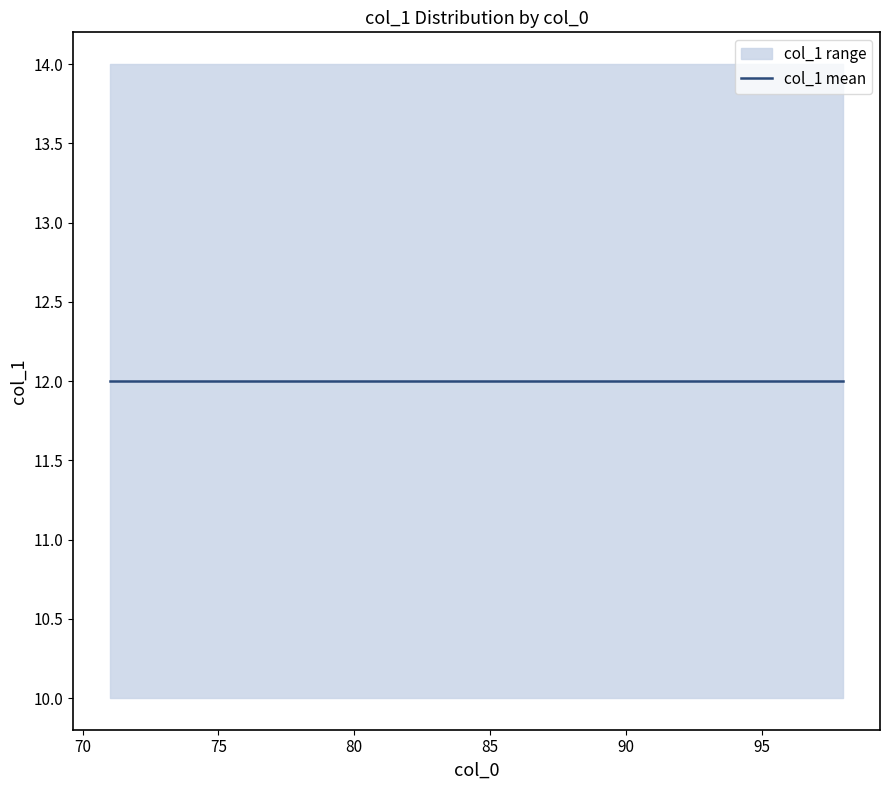

At which label does col_1_lower reach its peak?

71